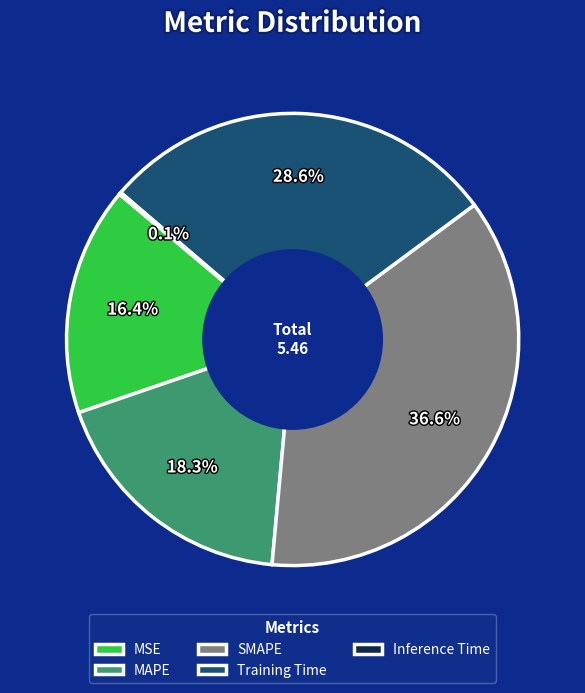

Which slice is the largest?

SMAPE